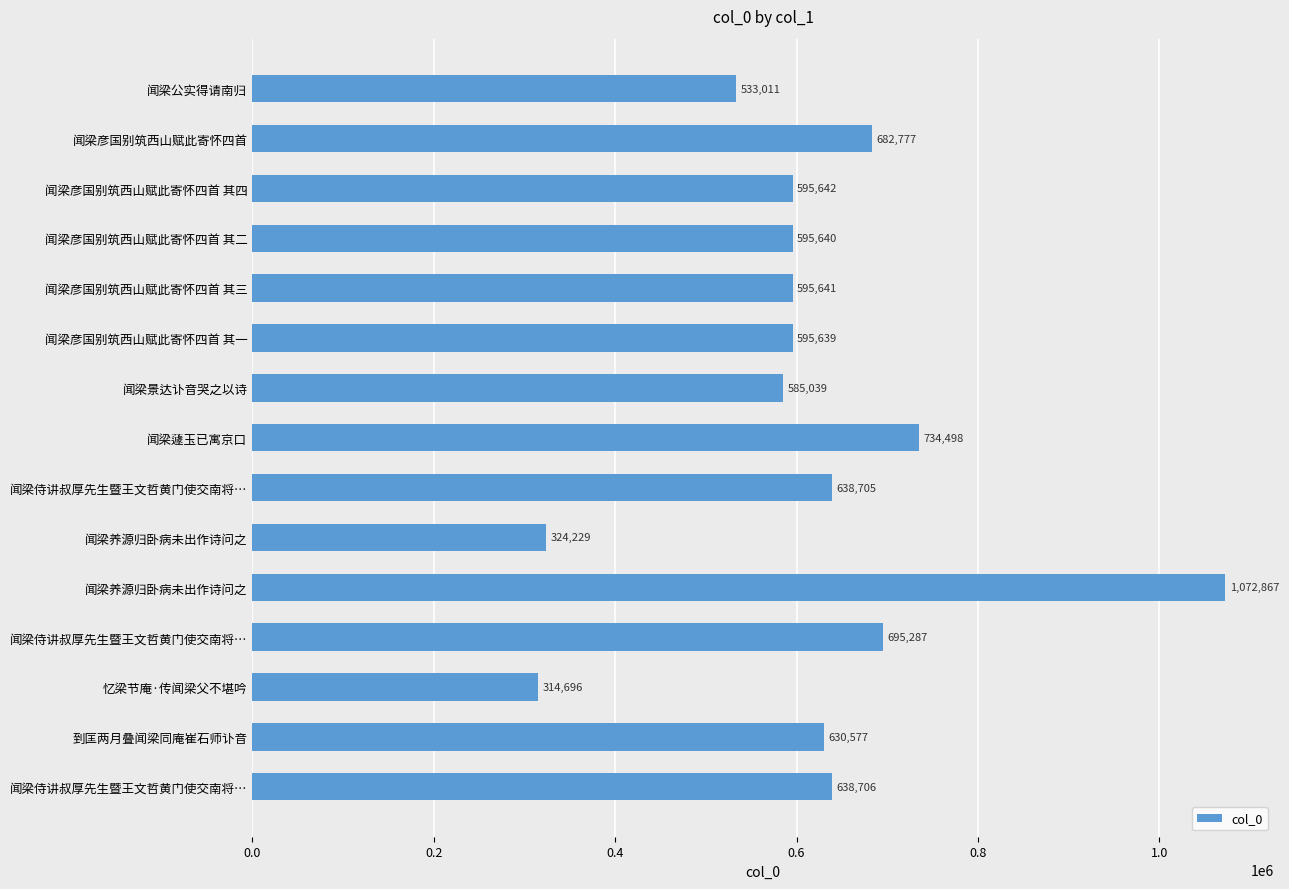

Are the bars horizontal?

Yes